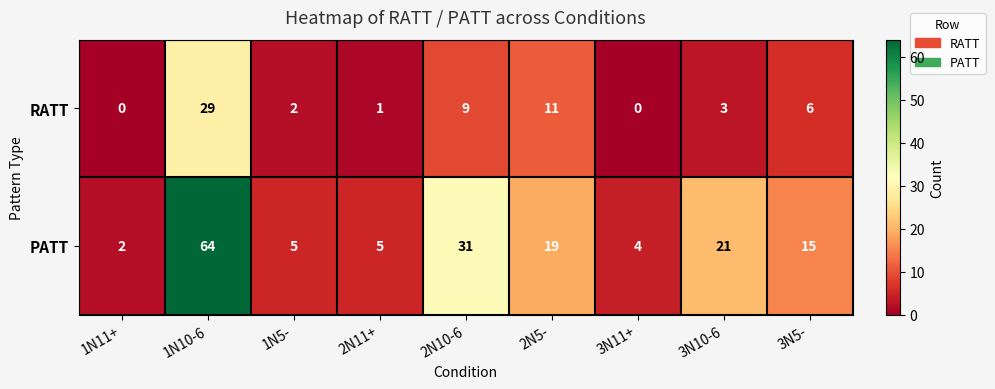

How many categories are shown in the chart?

9